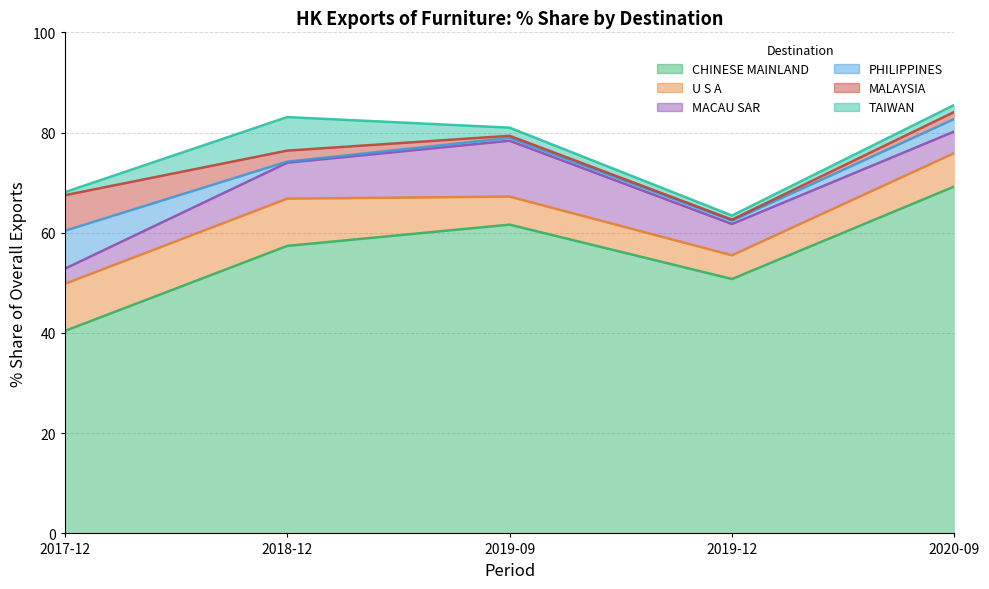

True or false: 201909_% Share and 201712_% Share intersect in this chart.

True